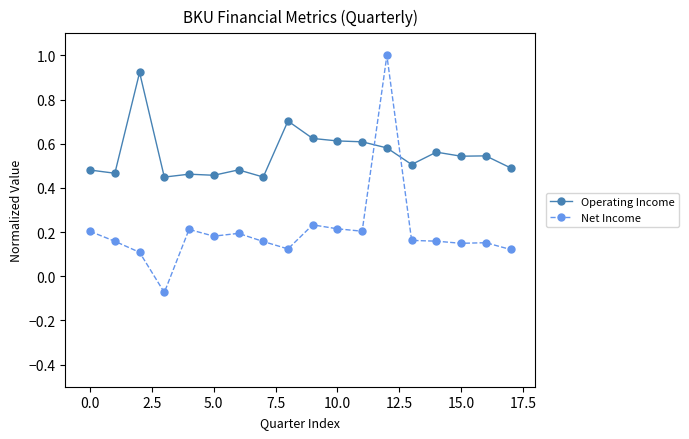

What is the sum of all Operating Income values?

9.9